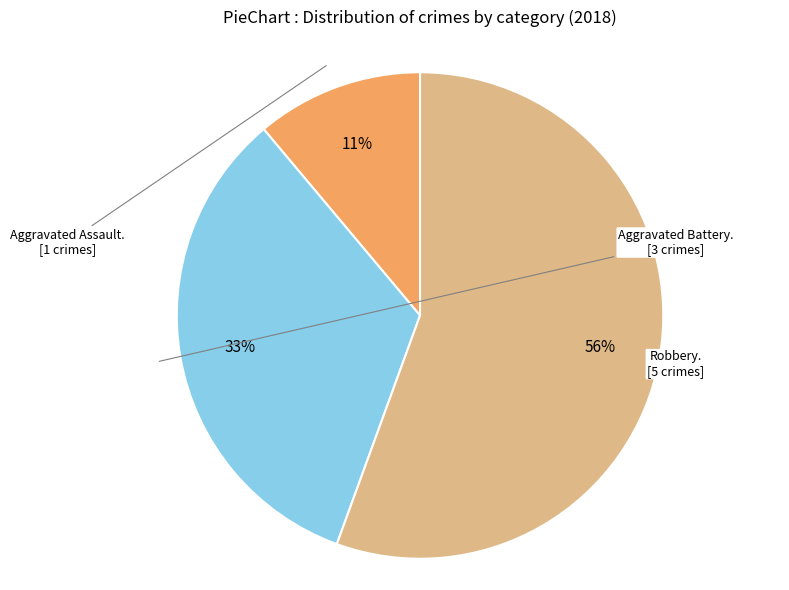

Does any single category account for the majority?

Yes